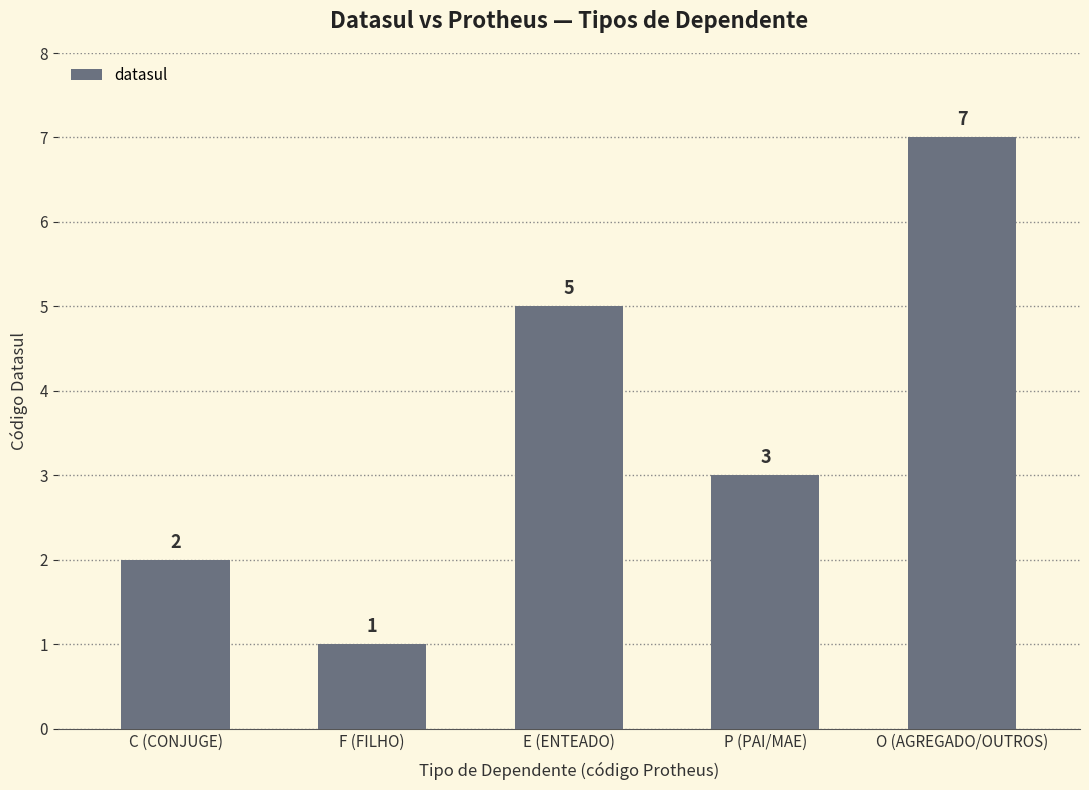

What is the difference between the values at O (AGREGADO/OUTROS) and F (FILHO)?

6